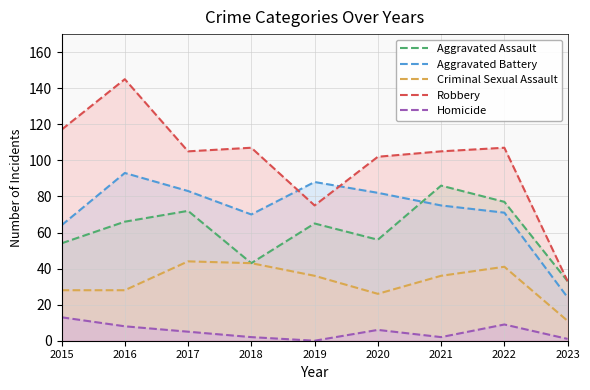

Which series has the largest total across all categories?

Robbery